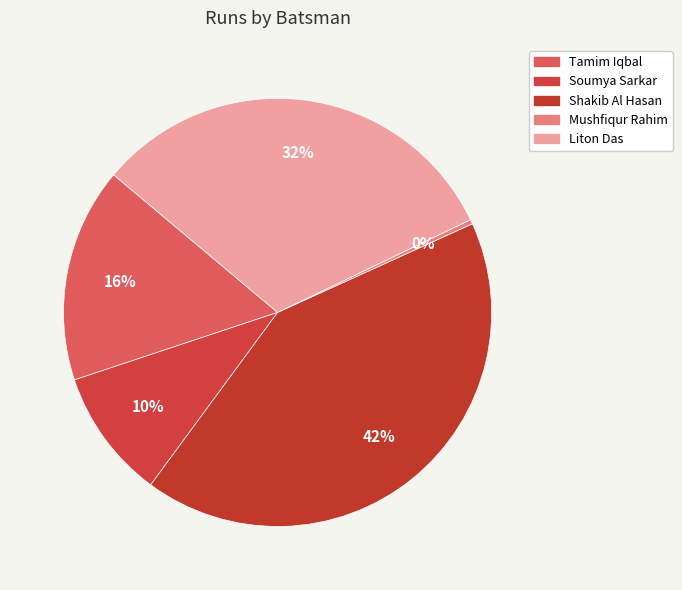

Which slice is the smallest?

Mushfiqur Rahim